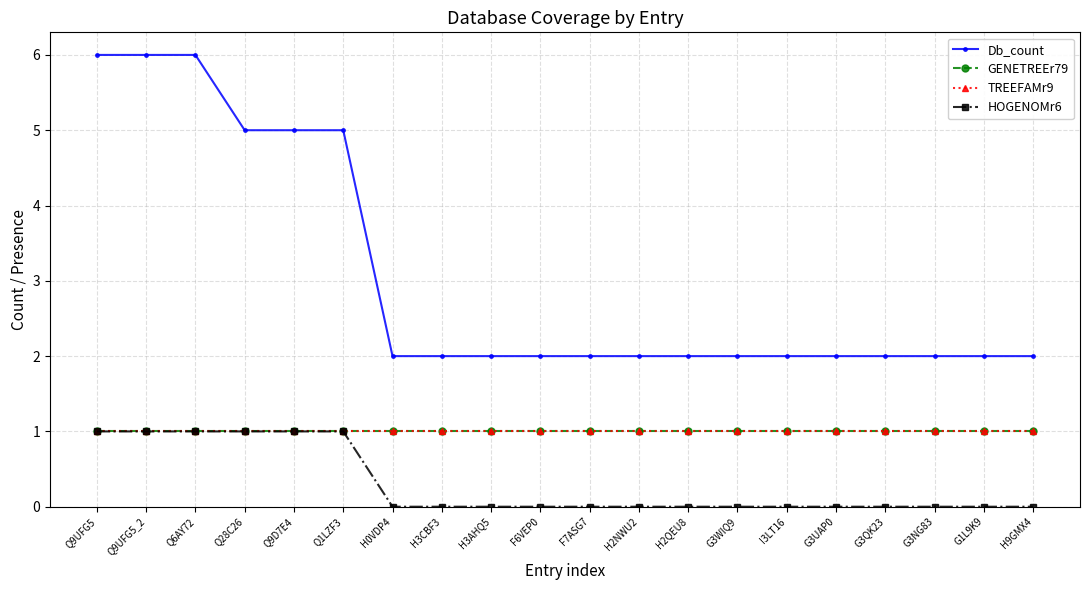

Is this an area chart (filled region under the line)?

No